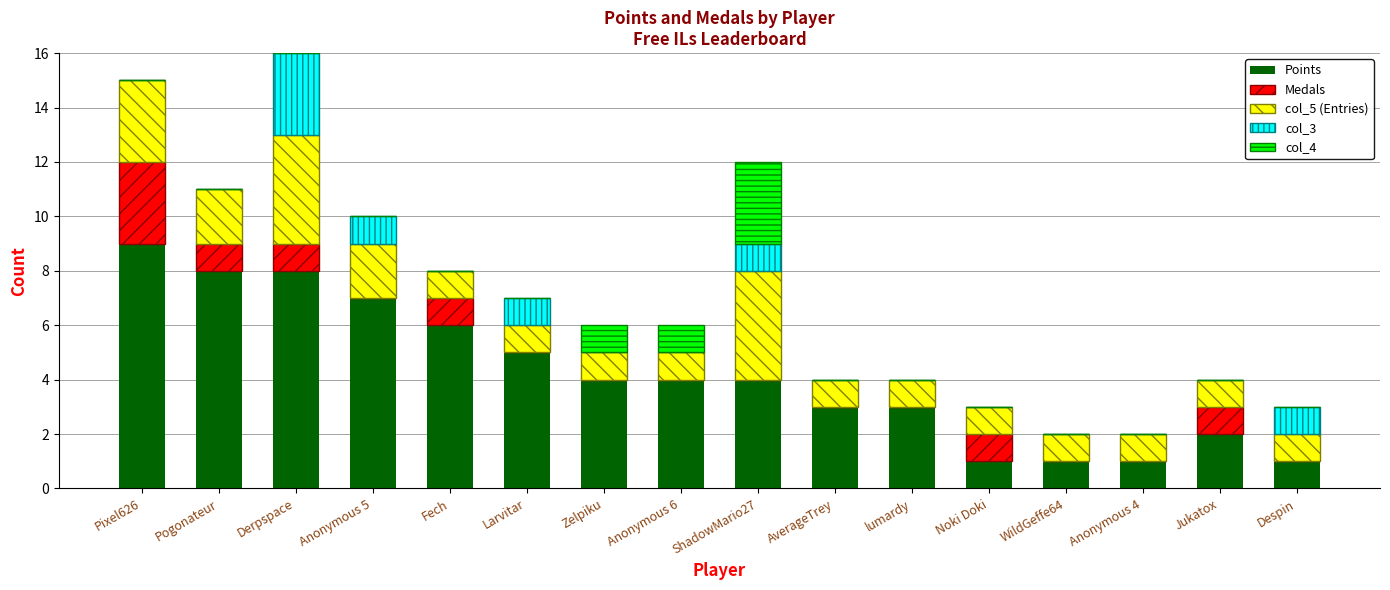

What is the maximum value for Points?

9